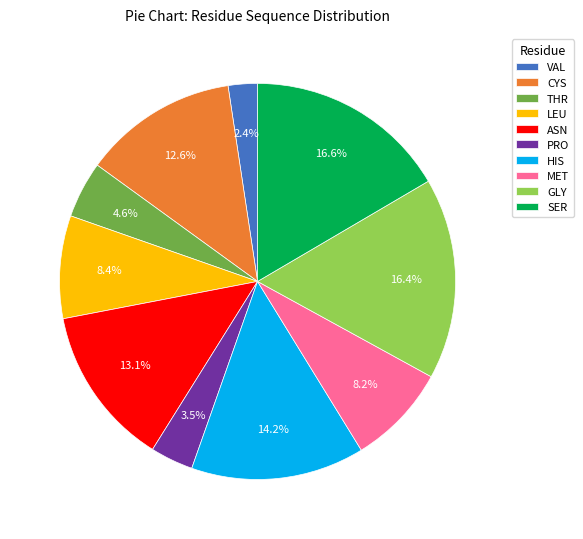

How much of the chart is everything except MET?

91.8%